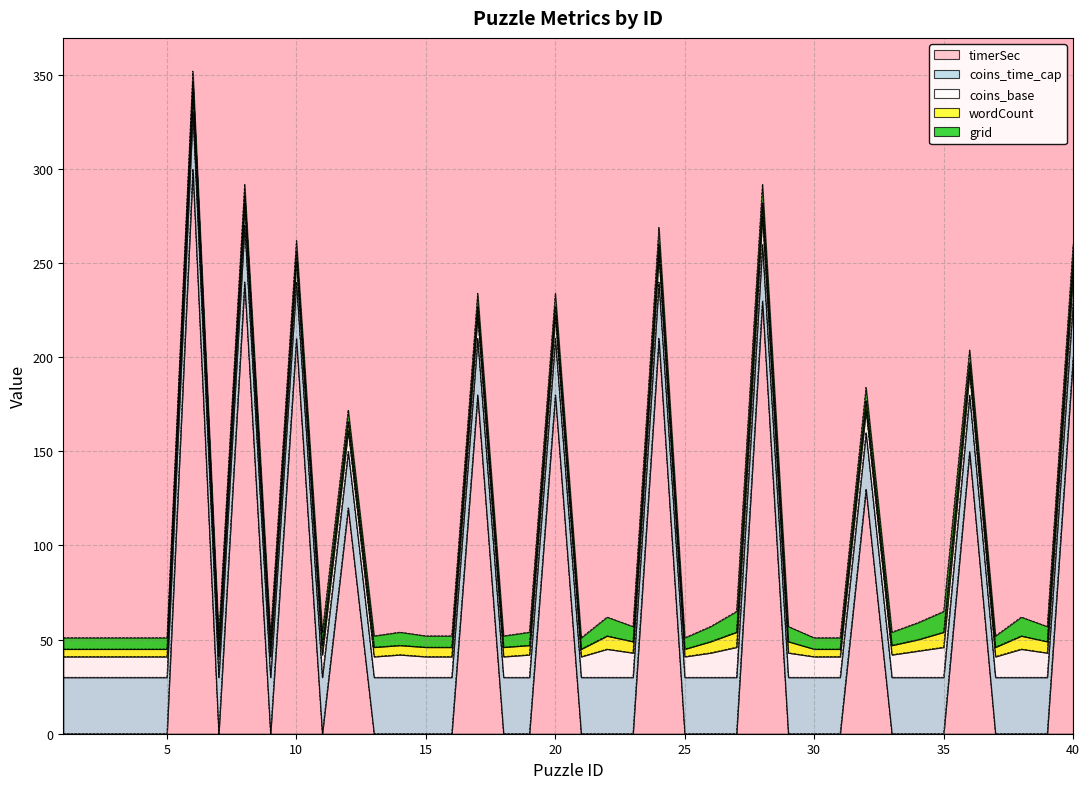

Is it true that timerSec equals 129 at 25?

False